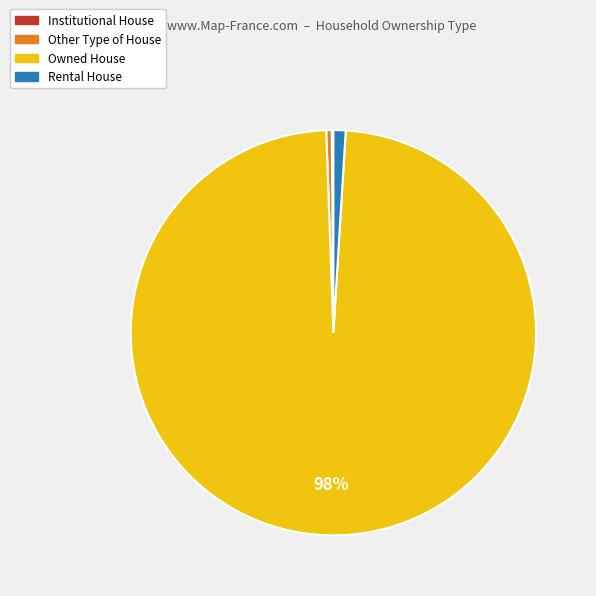

True or false: Other Type of House accounts for 0% of the total.

True